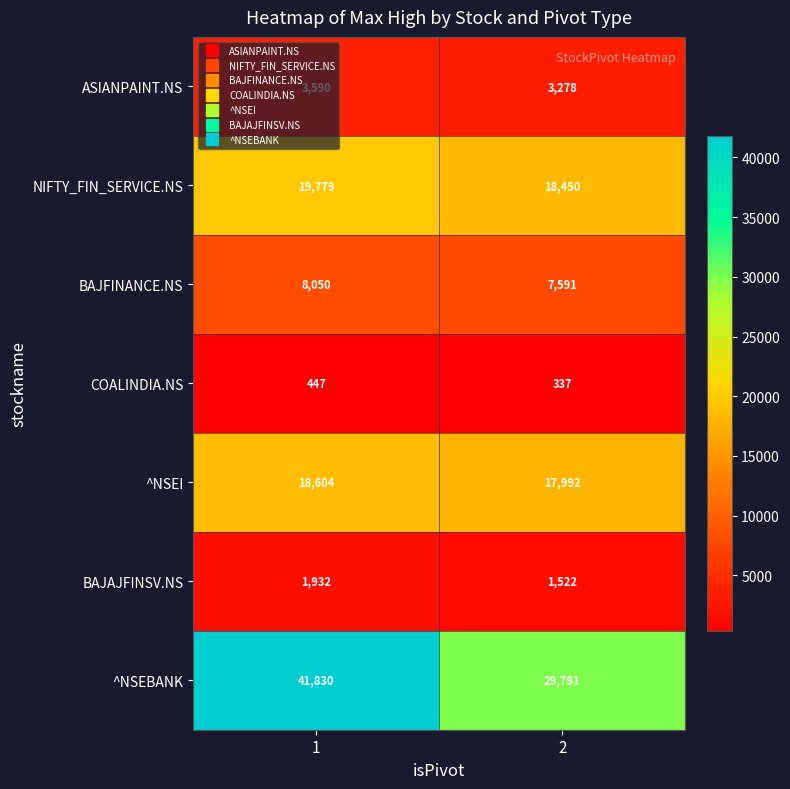

True or false: NIFTY_FIN_SERVICE.NS has a value of 18450 at 2.

True